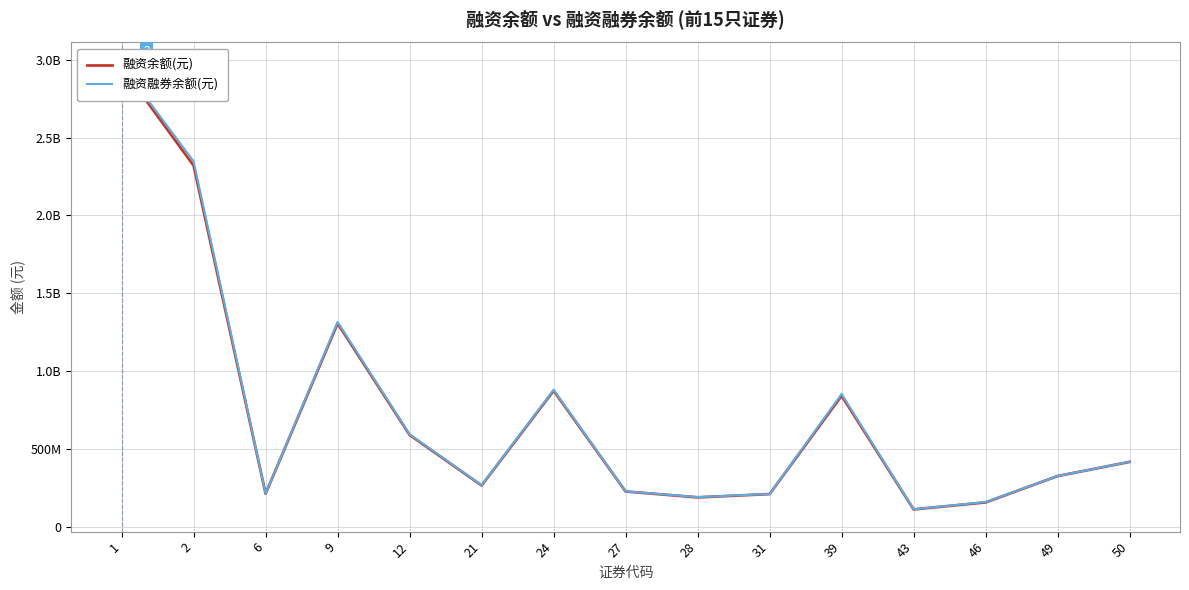

How many distinct data groups are displayed?

2